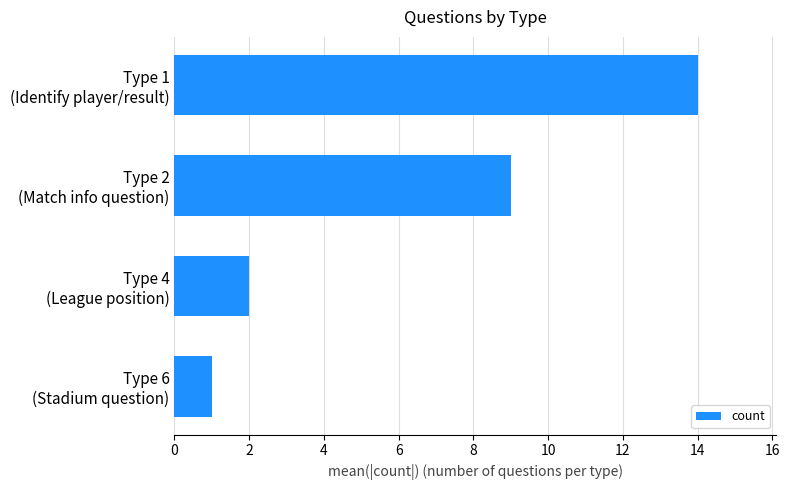

Reading bottom to top, list all the values displayed in this chart.

1	2	9	14